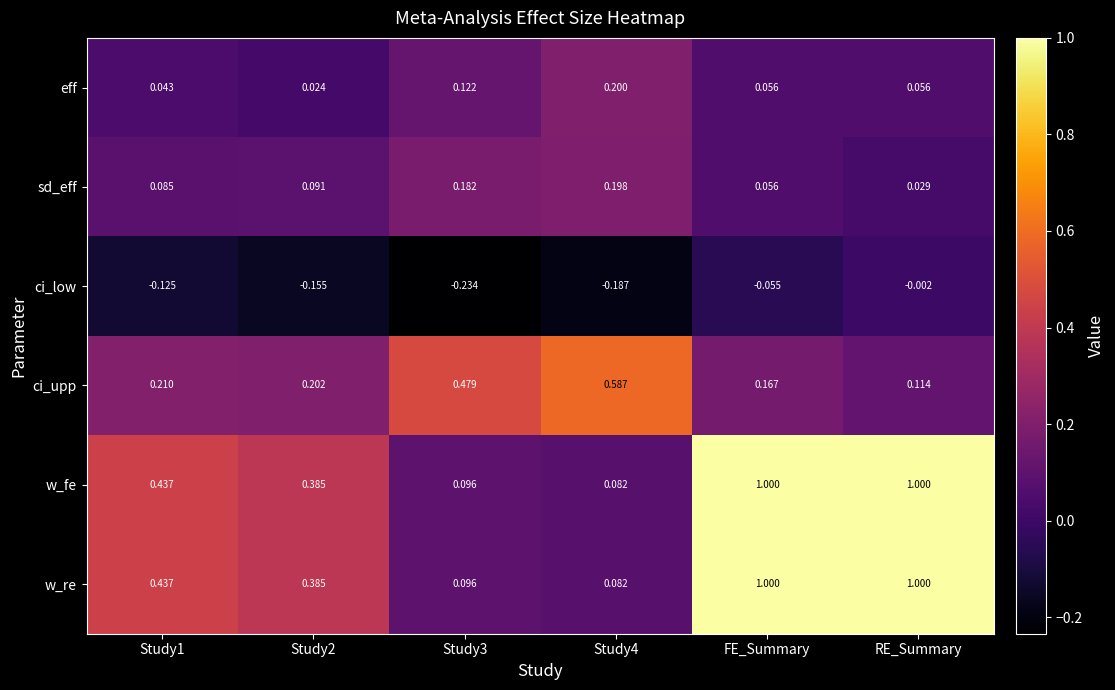

Which series changed the most between Study2 and Study4?

ci_upp